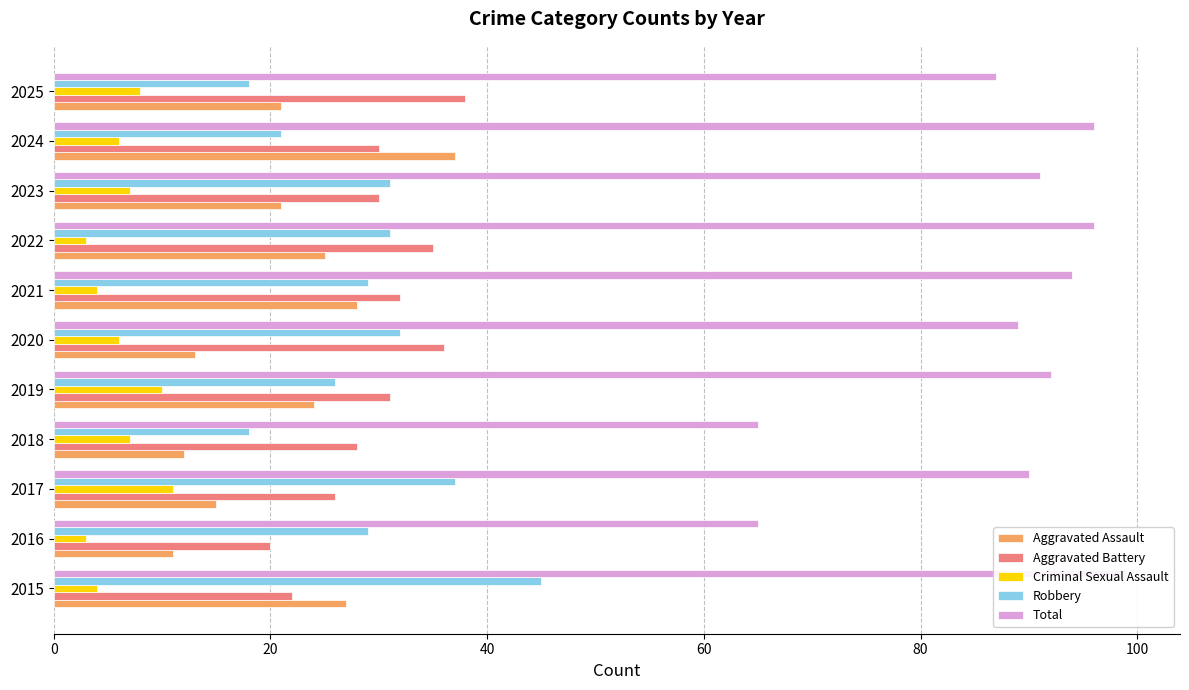

How many values in the Aggravated Battery series exceed 30?

5